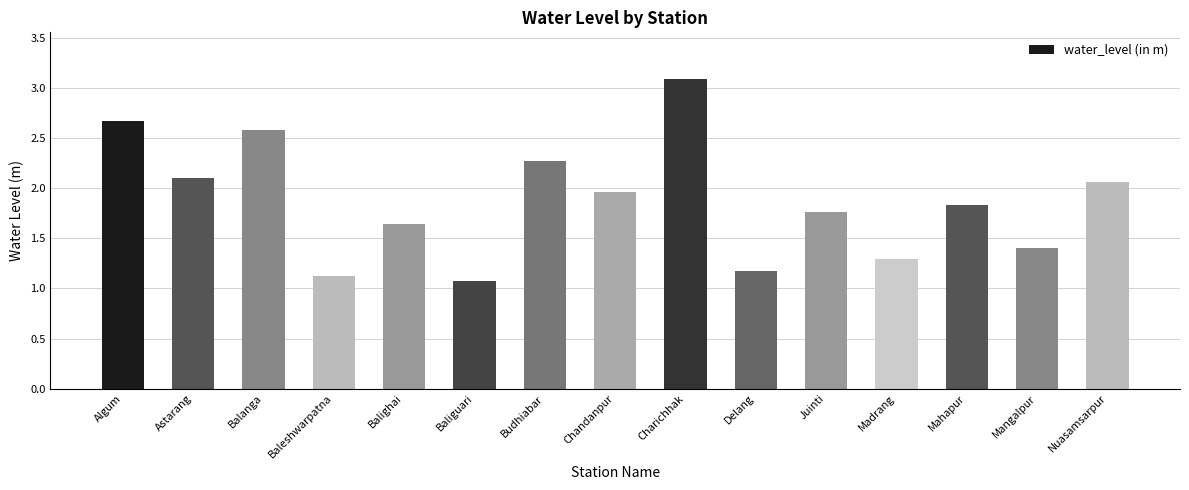

How many data points does each series have?

15